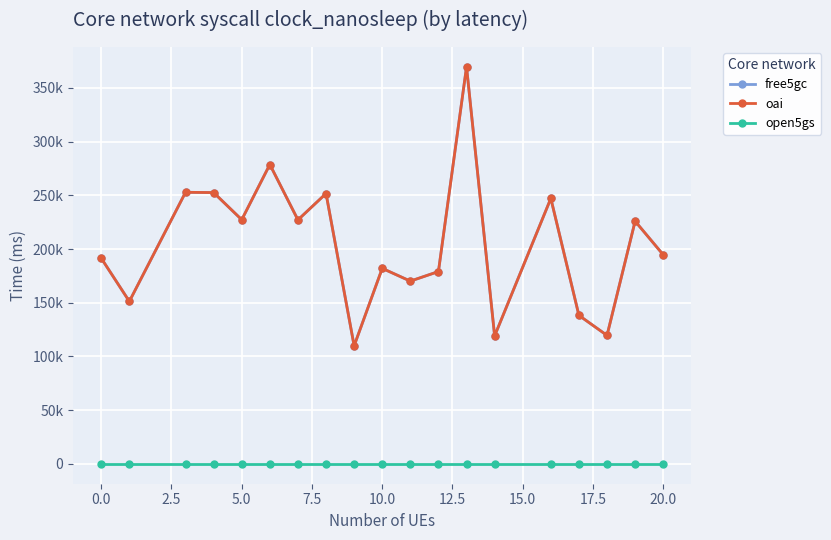

Does the chart display data point markers on the line(s)?

Yes